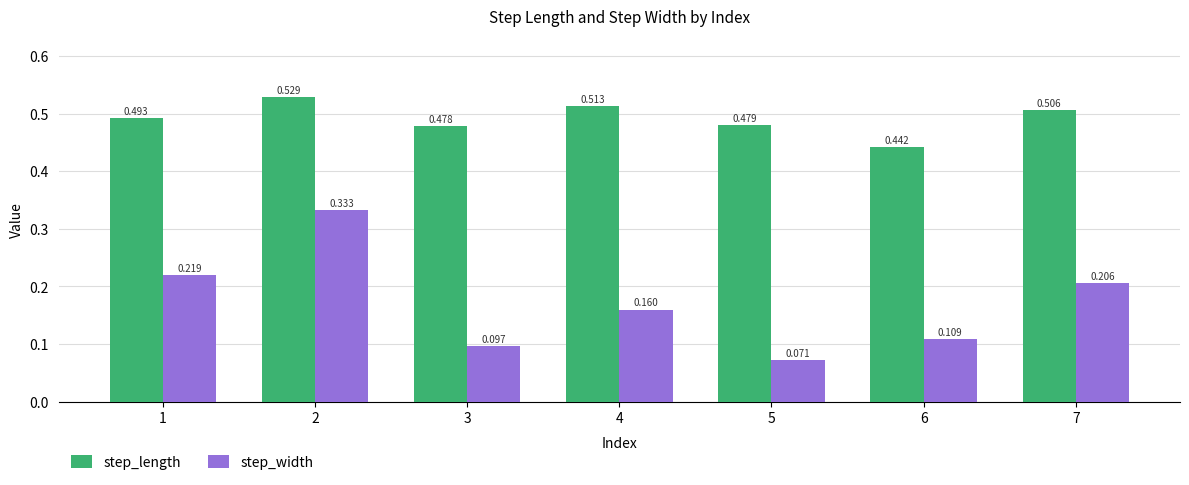

Which series has the largest range (max minus min)?

step_width